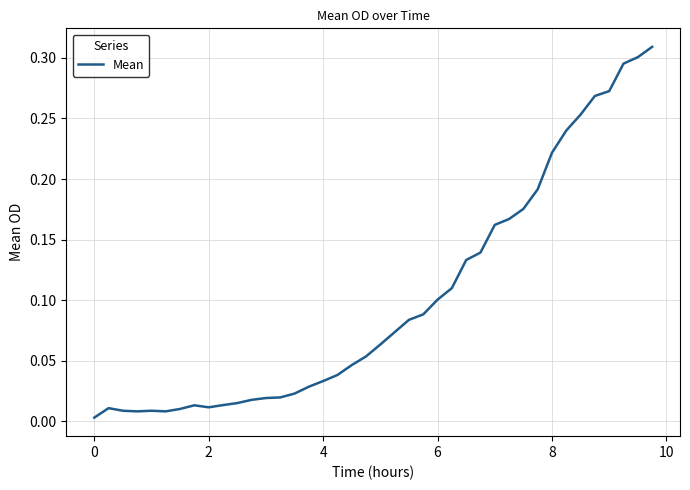

What is the maximum value shown in the chart?

0.3